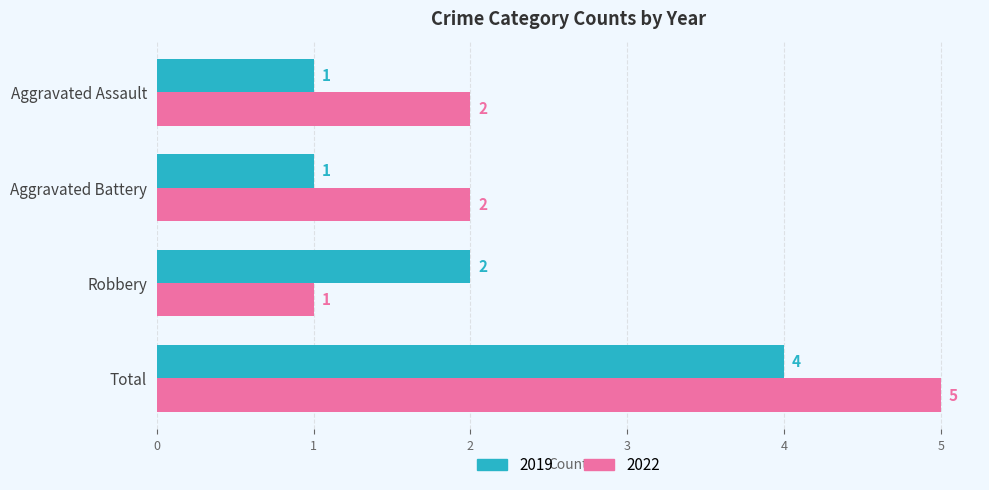

Which series has the widest spread of values?

2022